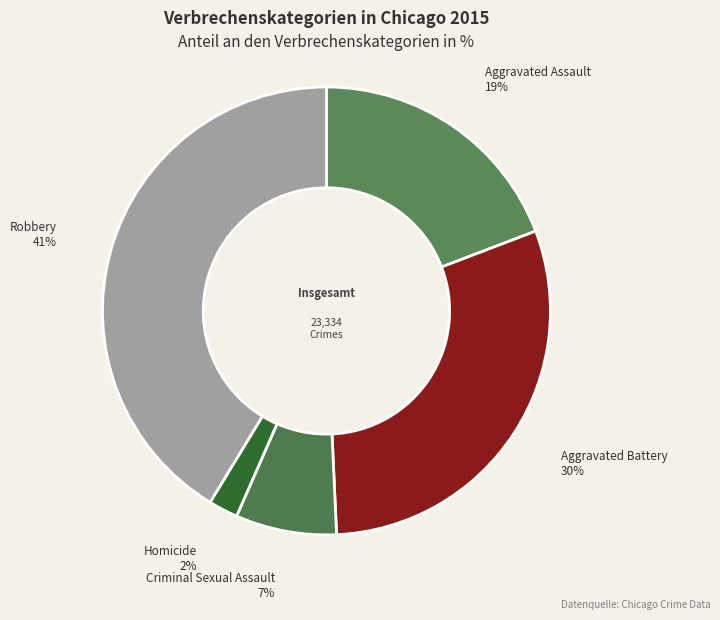

What is the smallest slice in the pie chart?

Homicide